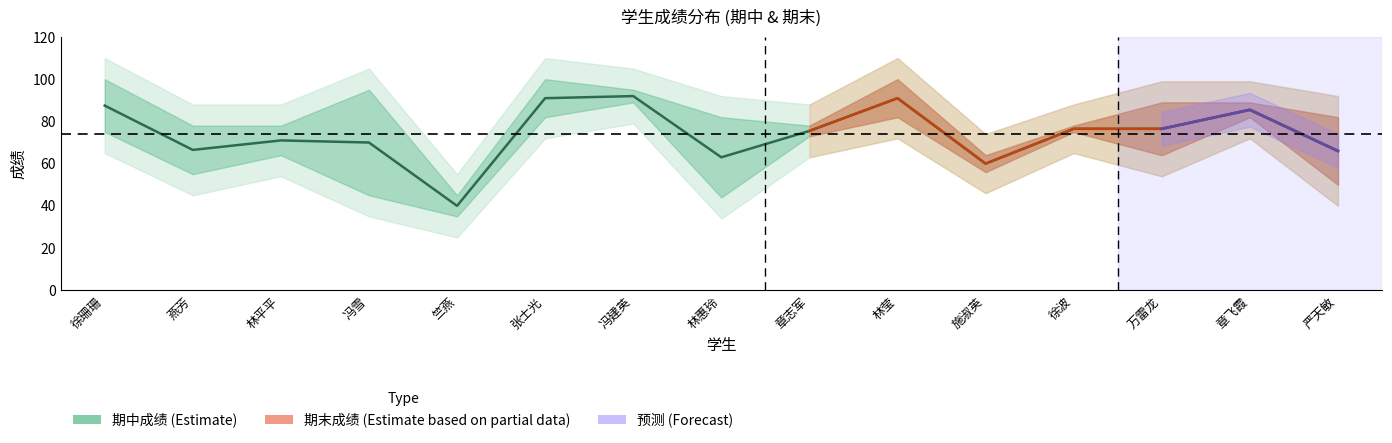

After their last crossing, which series has the higher values: 期中成绩 or 期末成绩?

期末成绩